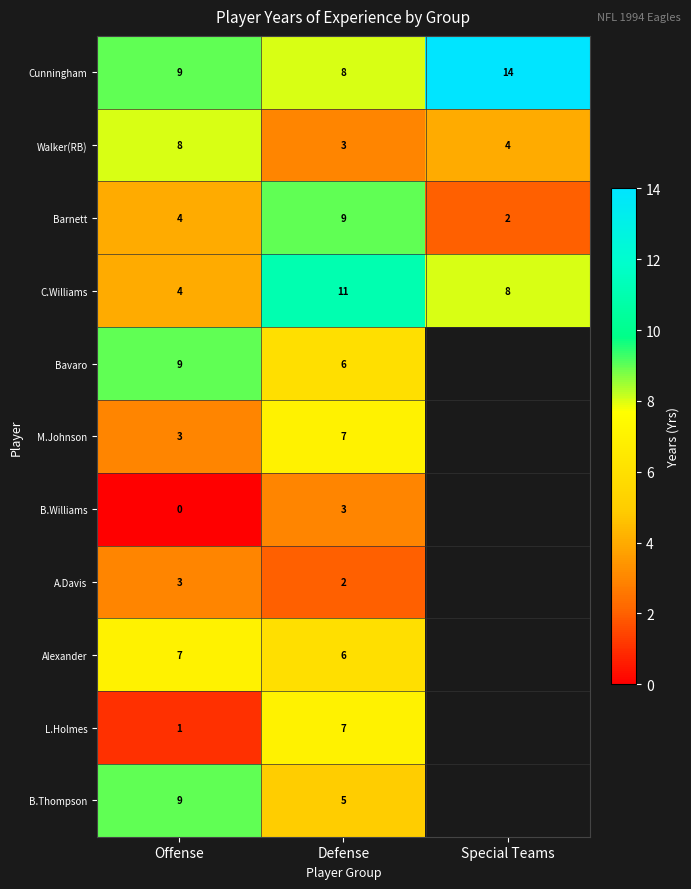

Rank the categories by Barnett value from lowest to highest.

Special Teams, Offense, Defense